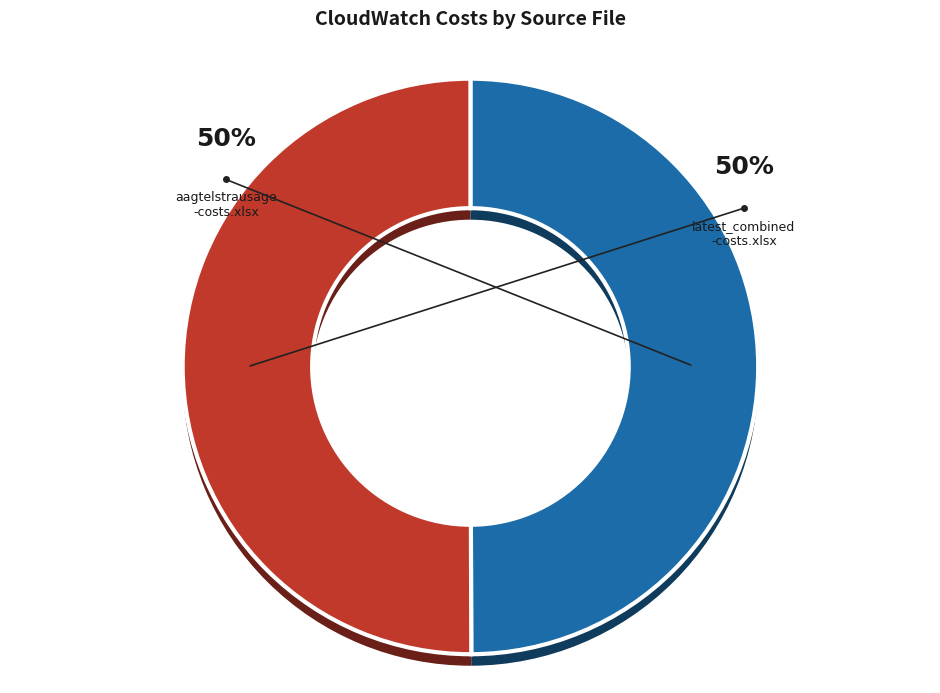

What percentage is NOT represented by latest_combined_costs.xlsx?

50.0%